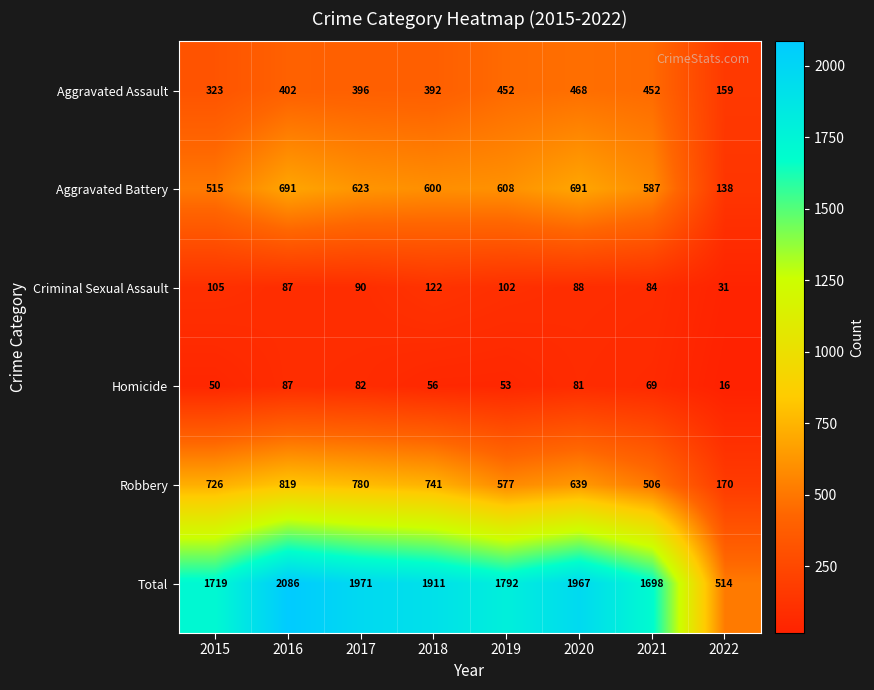

What is the spread (max minus min) of values at 2015?

1669